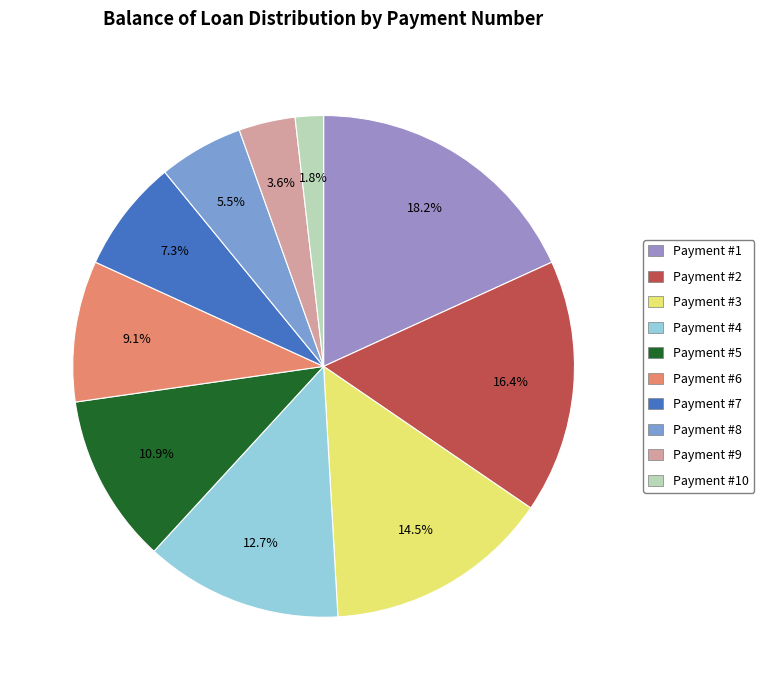

To the nearest percent, what is the difference between the largest and smallest slice percentages?

16%